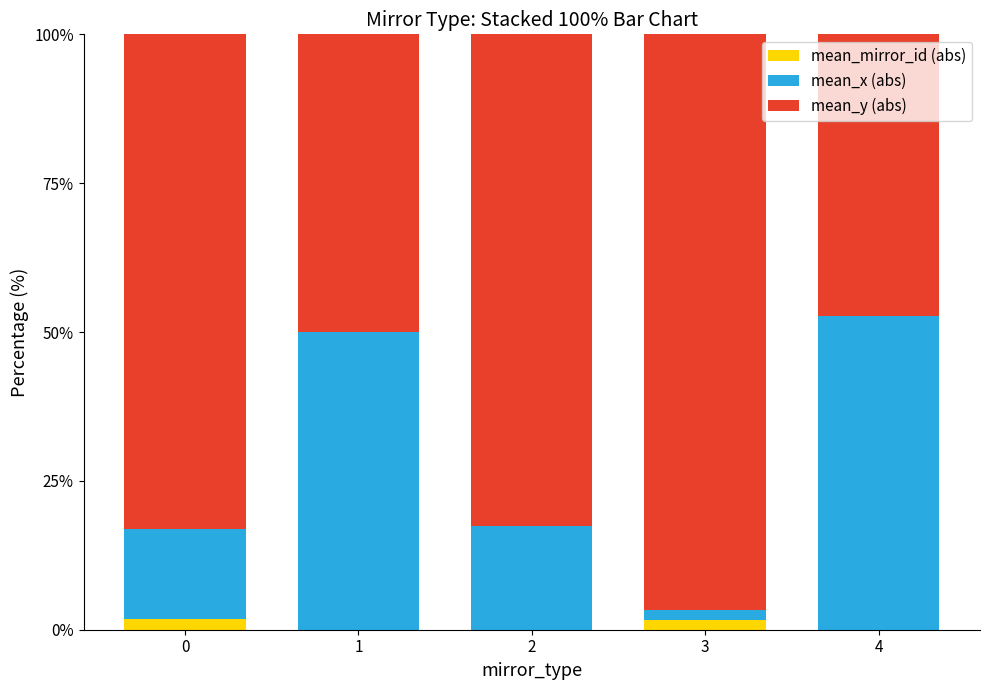

Which series has the largest range (max minus min)?

mean_x (abs)